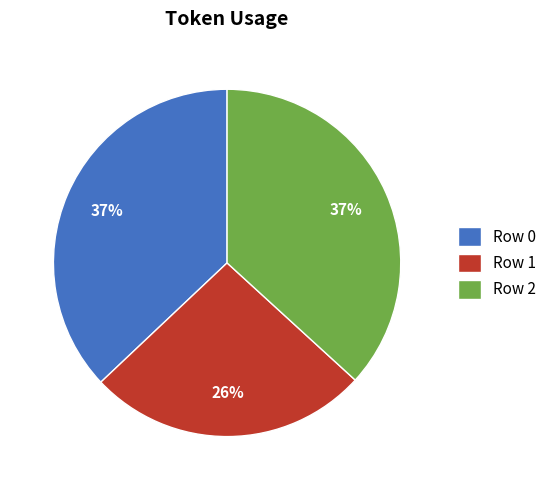

To the nearest percent, what is the average slice percentage?

33%